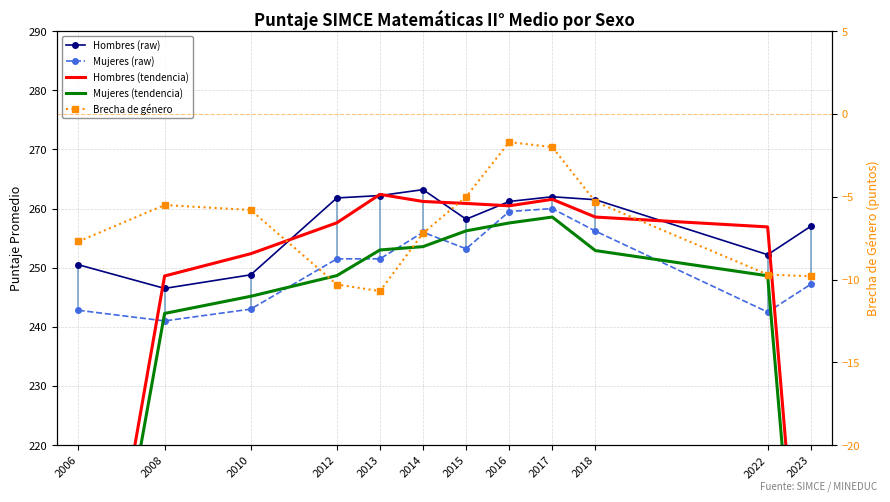

How many lines are shown in the chart?

5